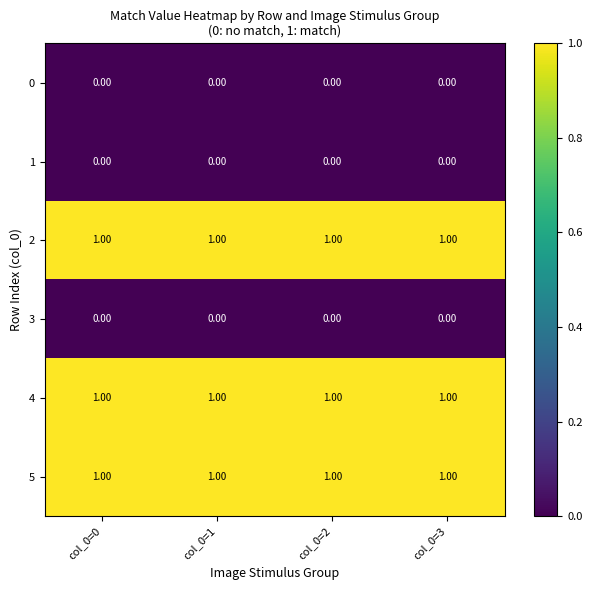

Is the value of 2 at col_0=0 greater than the value of 3 at col_0=3?

Yes